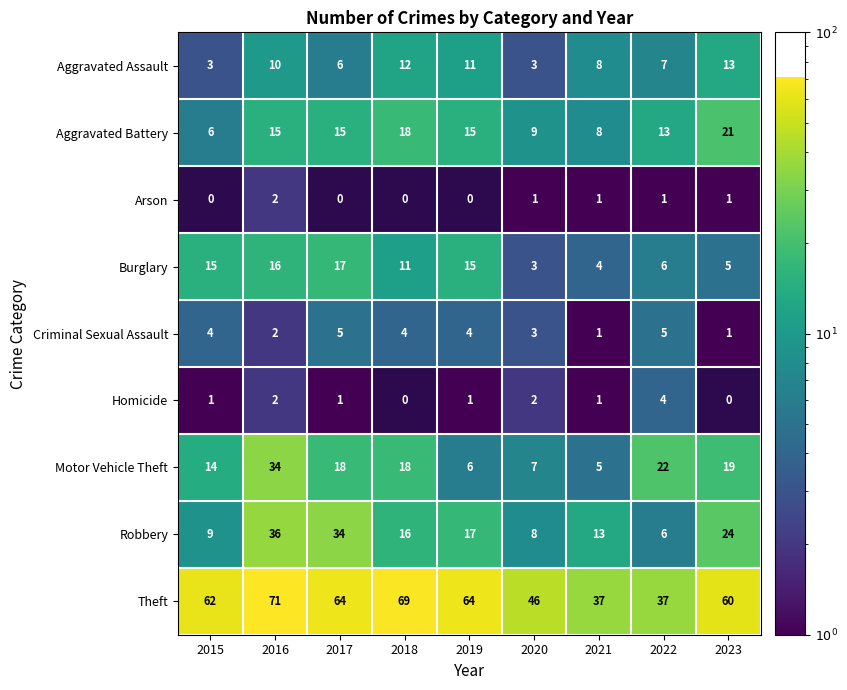

What is the maximum value for Motor Vehicle Theft?

34